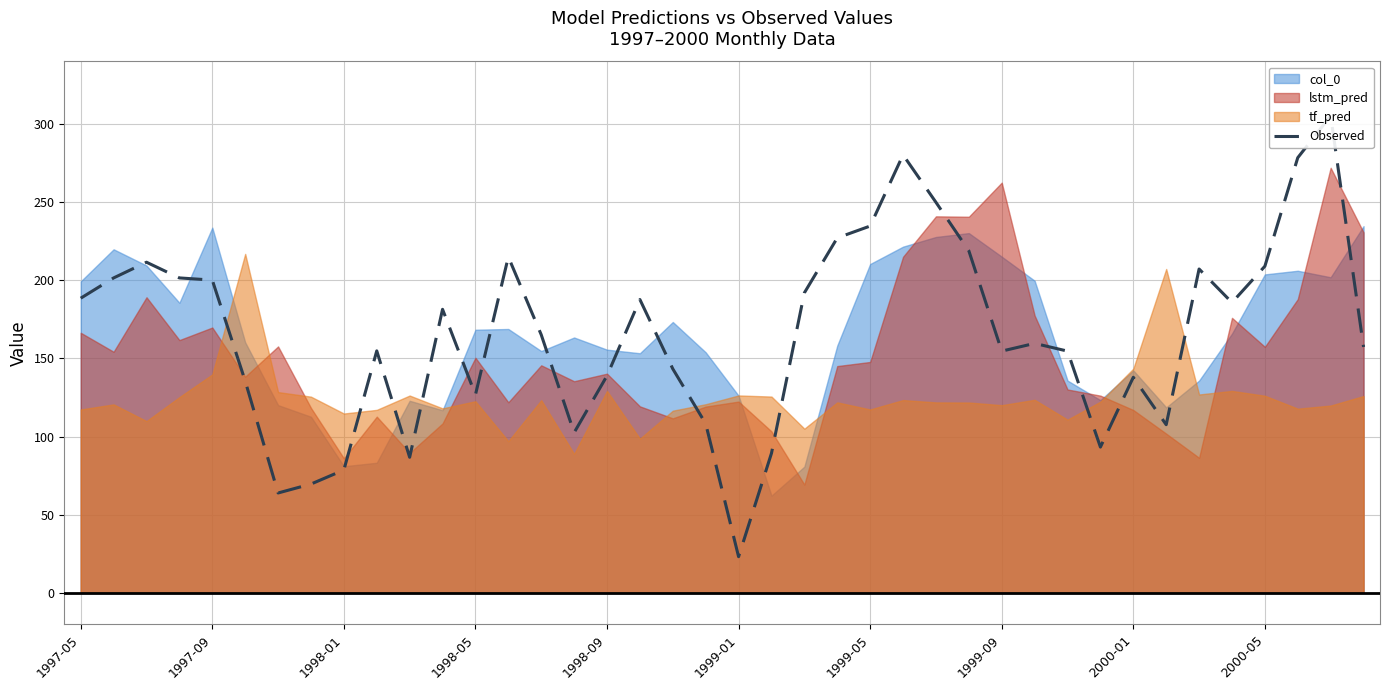

Reading right to left, transcribe all the data shown in this chart.

157.3	305.2	278.4	209.0	185.7	207.2	107.6	137.9	93.2	154.7	159.6	154.7	218.8	249.9	280.2	234.7	227.1	191.9	89.3	23.1	108.2	143.3	187.7	138.9	102.5	165.1	214.9	126.7	181.4	86.7	154.8	78.6	69.6	63.9	135.5	200.1	201.5	211.5	201.5	188.5